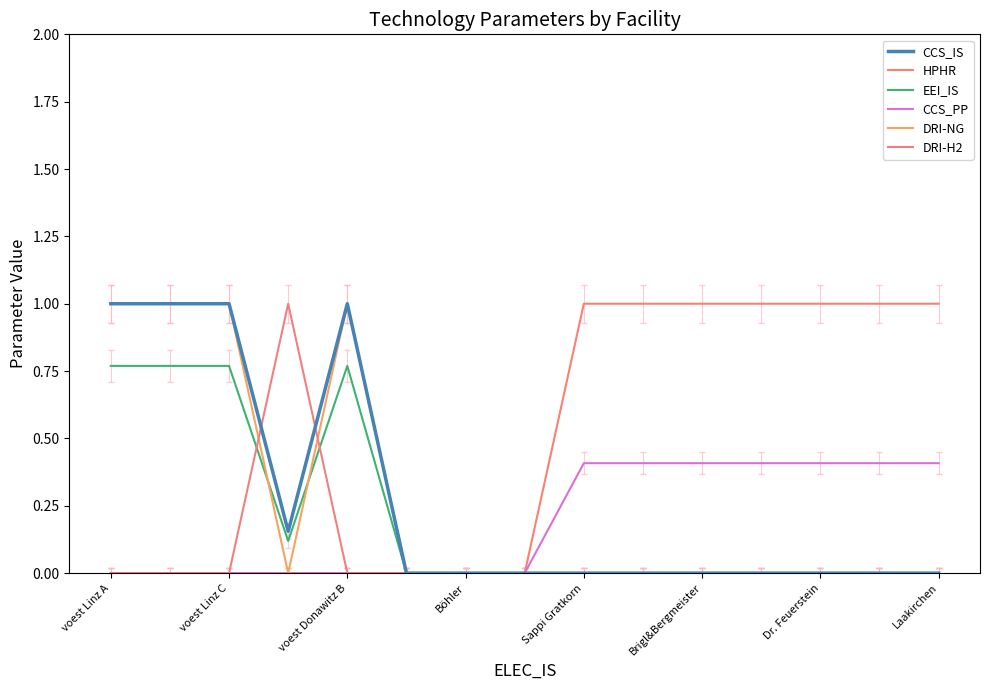

How many lines are shown in the chart?

6